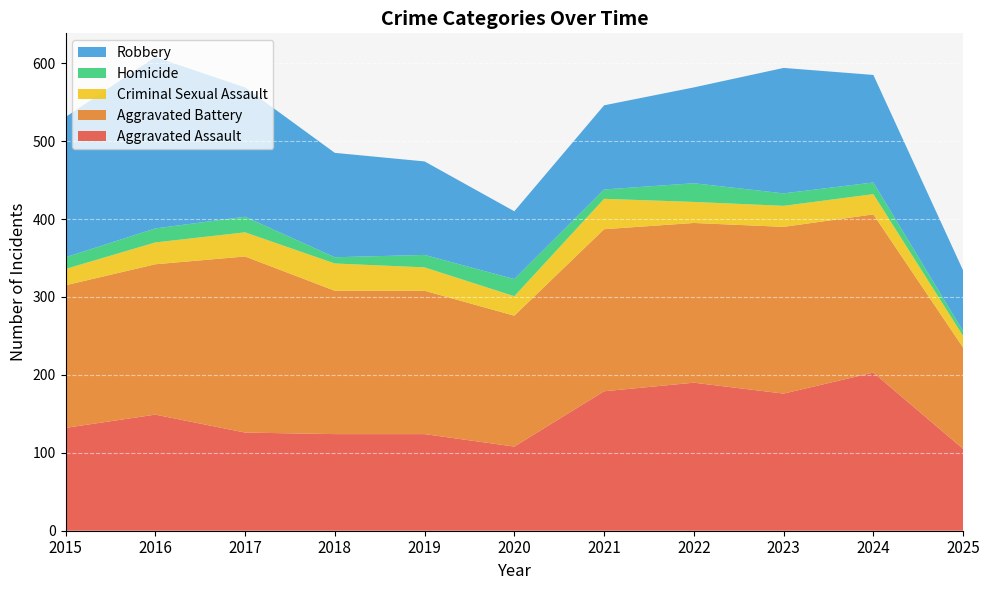

Reading left to right, transcribe all the data shown in this chart.

Aggravated Assault: 132	149	126	124	124	108	179	190	176	203	105
Aggravated Battery: 183	193	226	184	184	168	208	205	214	203	130
Criminal Sexual Assault: 21	28	31	35	30	25	39	27	27	26	15
Homicide: 15	18	20	8	16	22	12	24	16	15	6
Robbery: 180	220	166	134	120	87	108	123	161	138	78